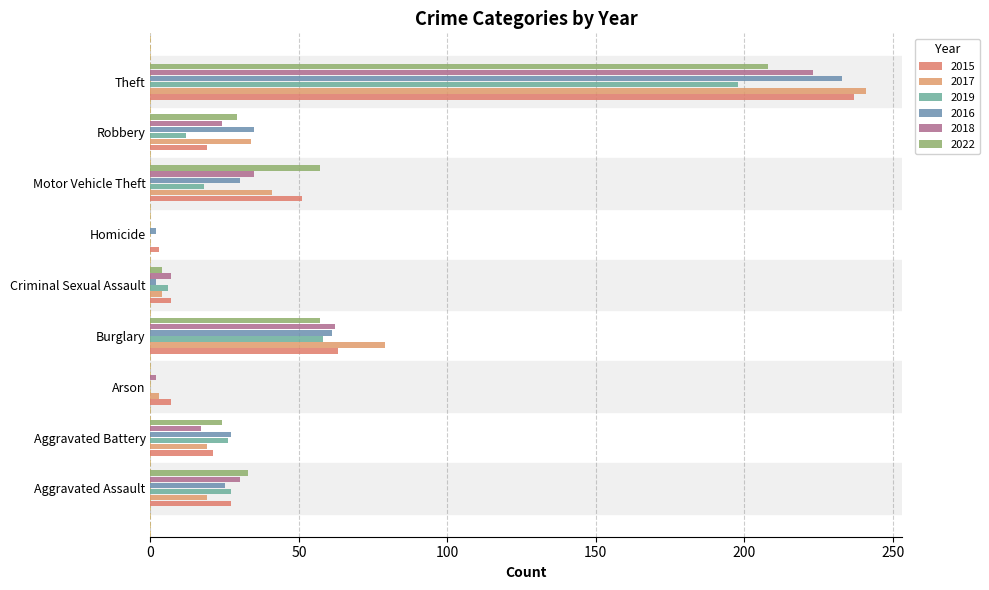

Is it true that 2015 equals 89 at Motor Vehicle Theft?

False